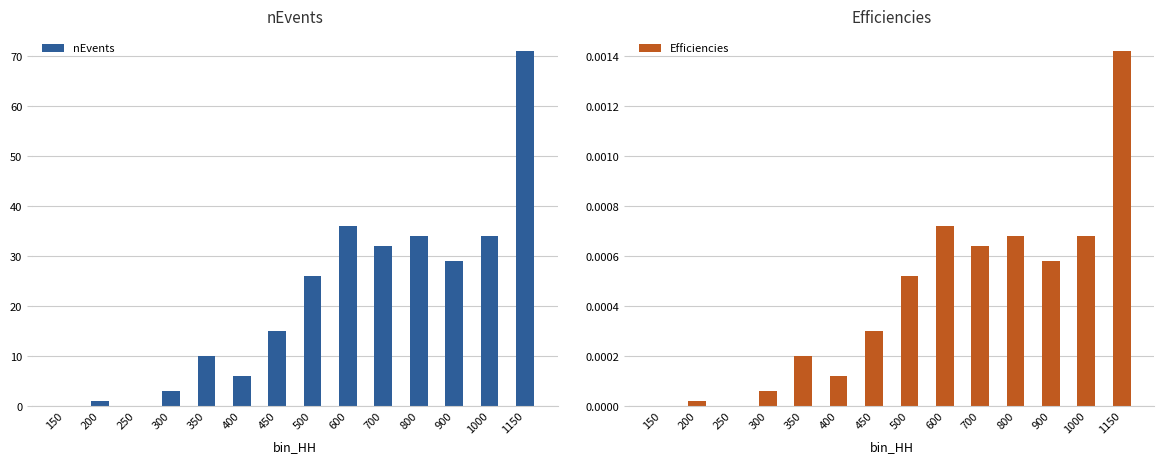

What is the sum of all nEvents values?

297